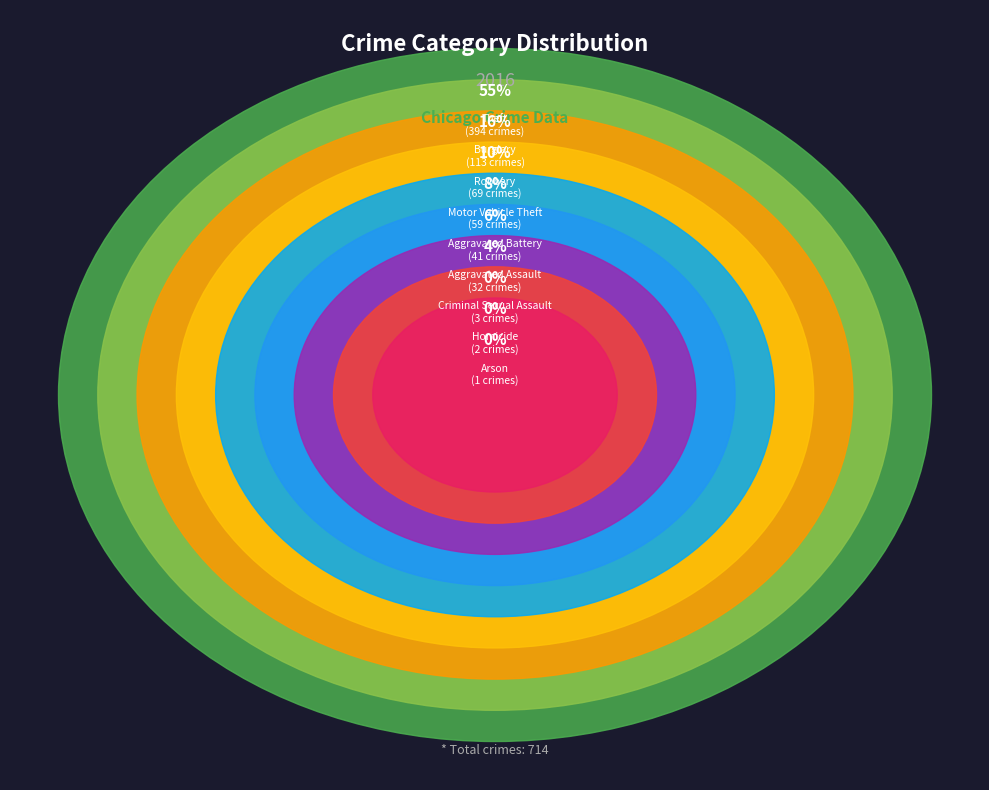

Count the number of slices in the pie.

9